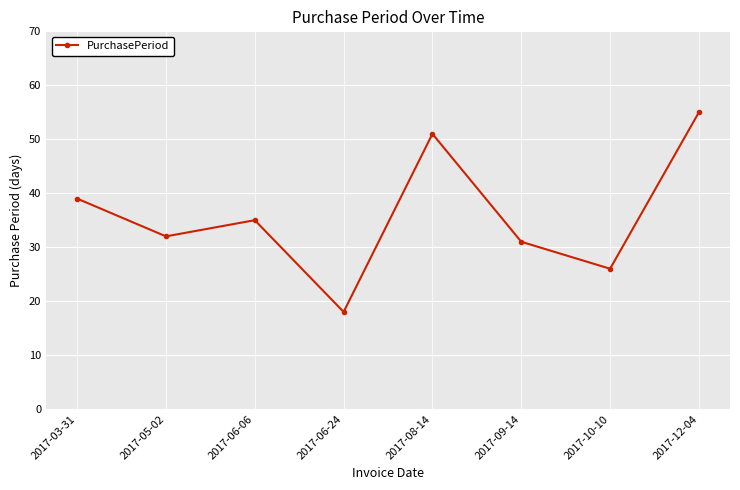

What position from the left is 2017-05-02?

2